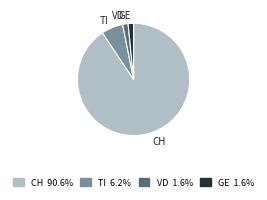

How many slices are in this pie chart?

4